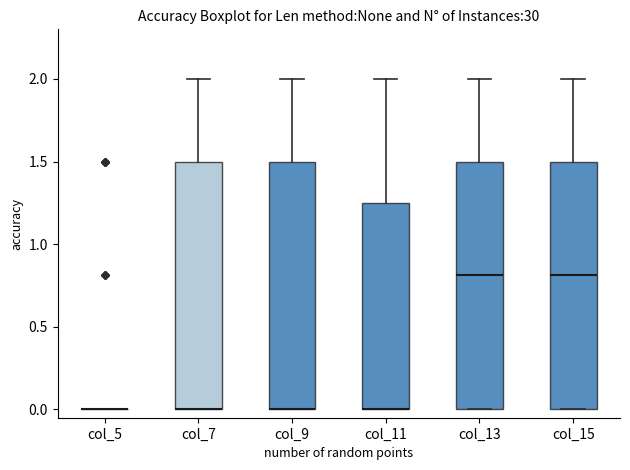

Reading left to right, transcribe this box plot: for each box, give where its median line is, the range the box spans, and where its two whiskers end, as read against the y-axis. The values are not printed on the chart, so give them approximately, as read against the axis.

col_5: box collapsed to a line at 0.00, whiskers 0.00 to 0.00
col_7: median 0.00 (drawn on the box's lower edge), box 0.00 to 1.50, whiskers 0.00 to 2.00
col_9: median 0.00 (drawn on the box's lower edge), box 0.00 to 1.50, whiskers 0.00 to 2.00
col_11: median 0.00 (drawn on the box's lower edge), box 0.00 to 1.25, whiskers 0.00 to 2.00
col_13: median 0.80, box 0.00 to 1.50, whiskers 0.00 to 2.00
col_15: median 0.80, box 0.00 to 1.50, whiskers 0.00 to 2.00